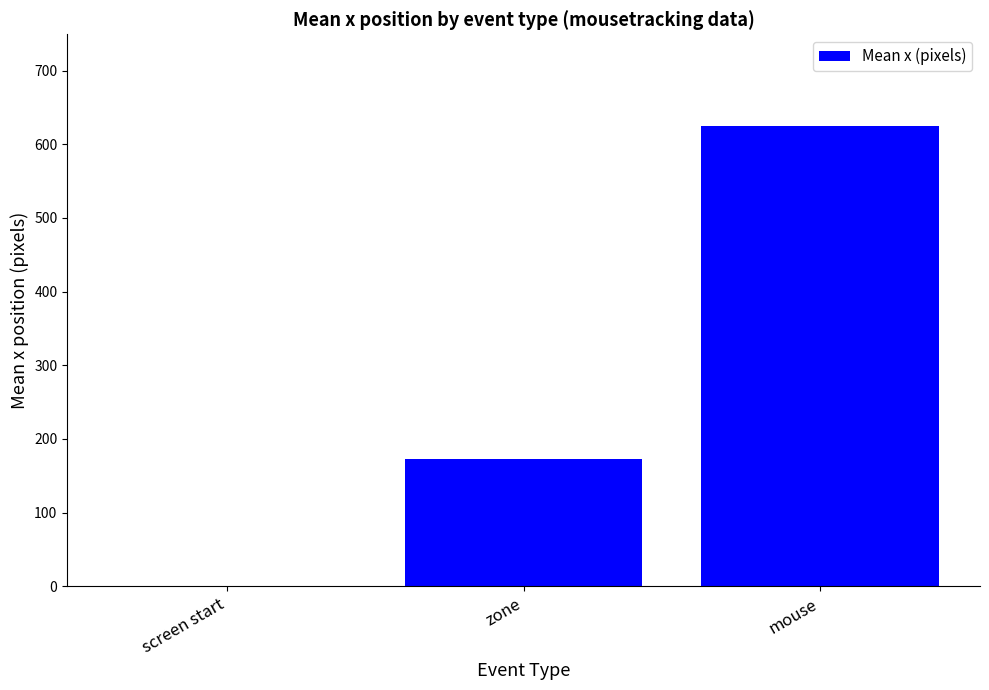

Reading left to right, what are all the values shown in this chart?

0.0	172.7	624.4